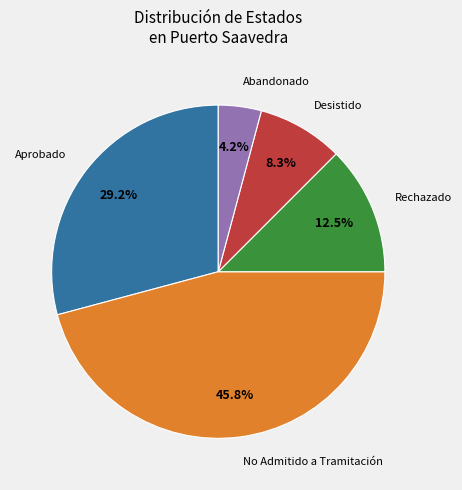

Is there any slice that represents more than half of the pie?

No